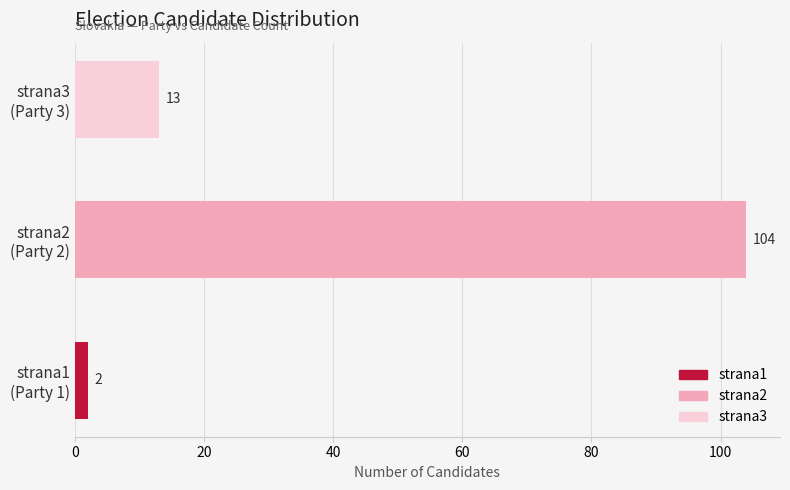

Between 0 and 40, which is larger?

40